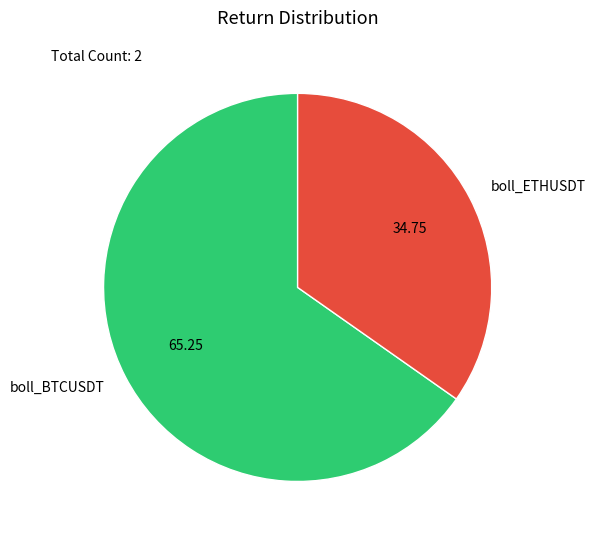

How many segments does this pie chart have?

2